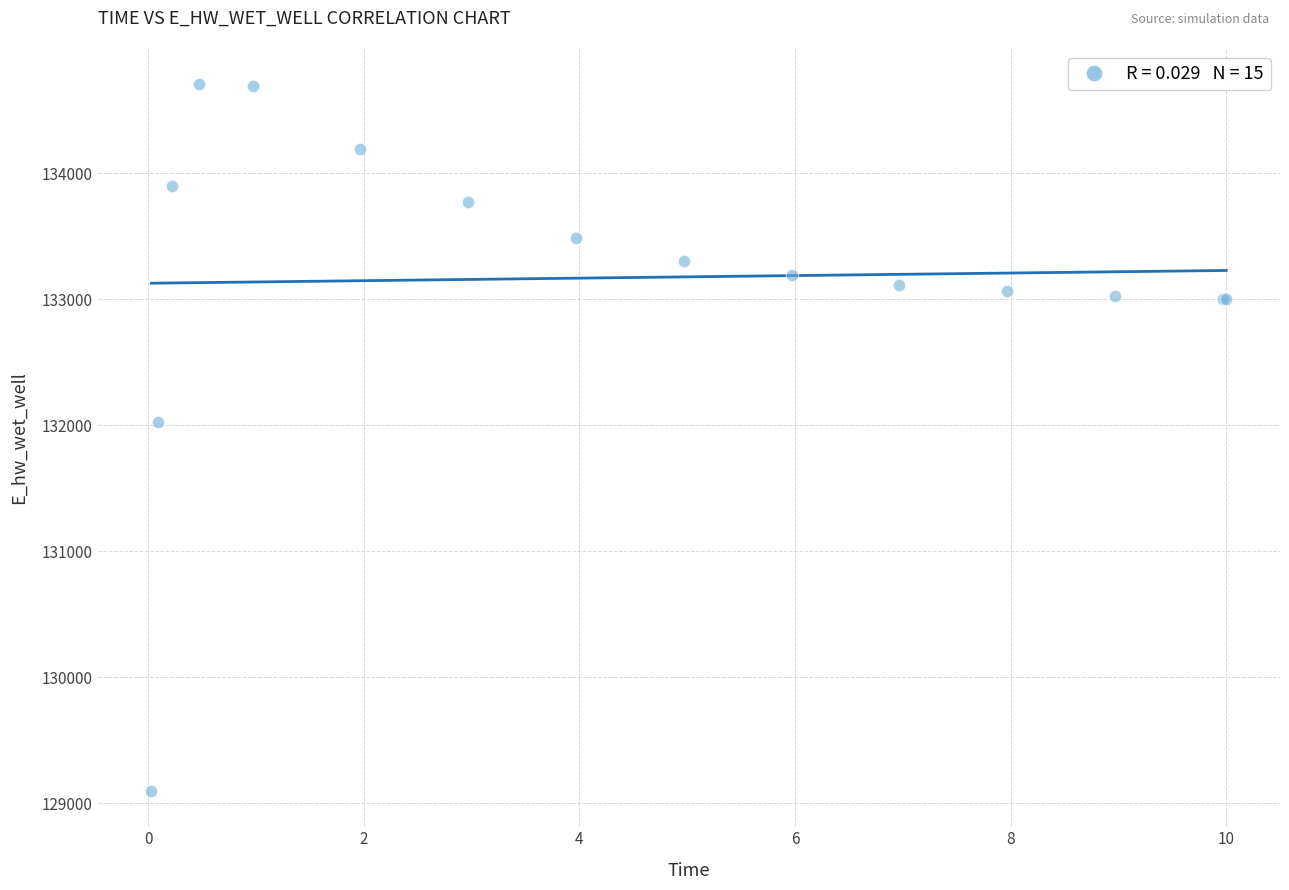

What Y value in the scatter plot is closest to 131903?

132025.4